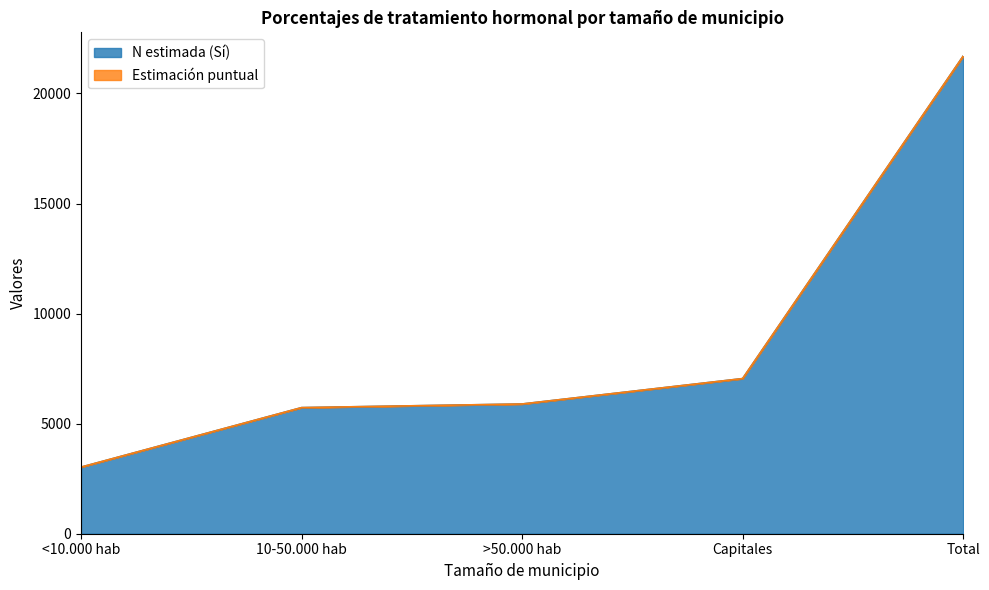

Reading right to left, transcribe all the data shown in this chart.

Total=21690	Capitales=7046	>50.000 hab=5892	10-50.000 hab=5727	<10.000 hab=3024